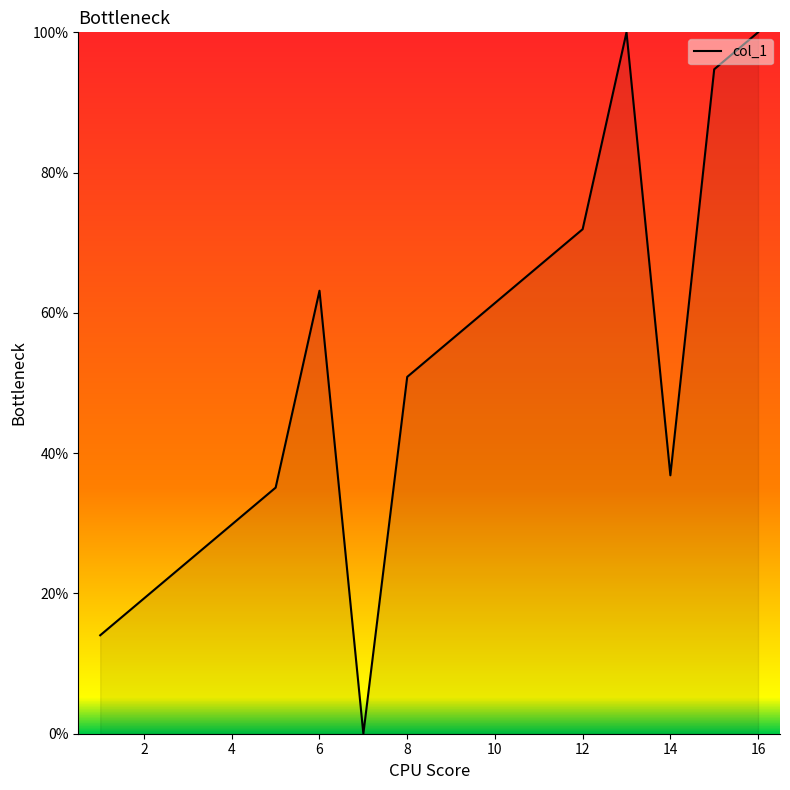

What is the difference between the maximum and minimum values?

100.0